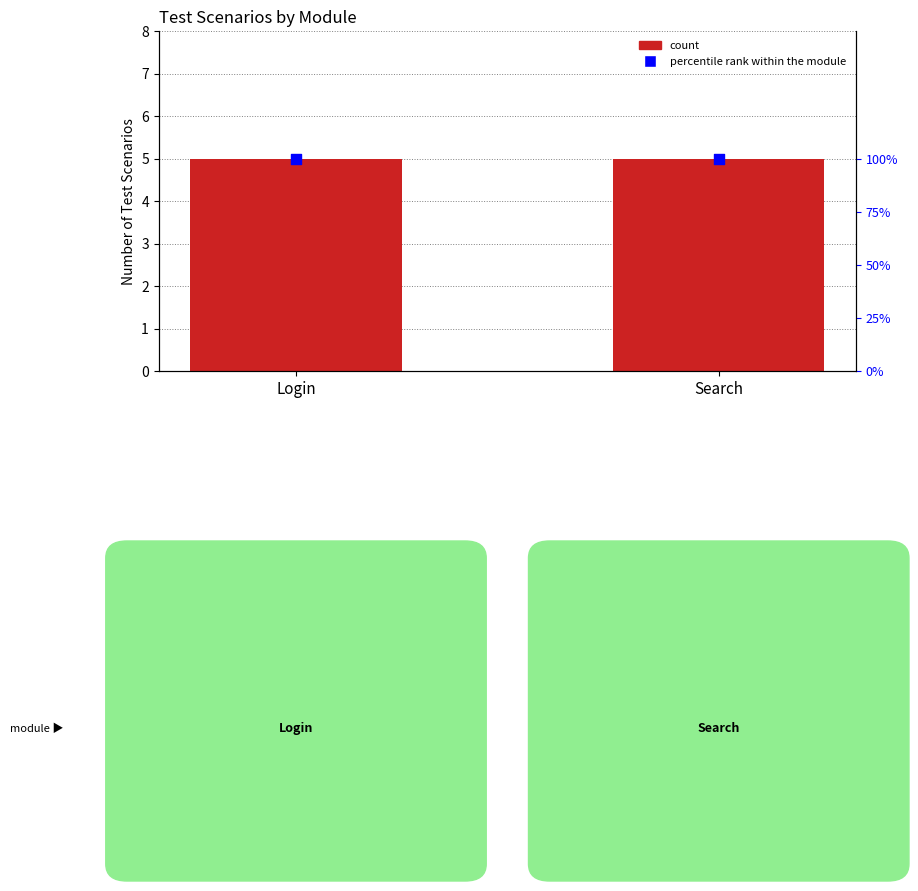

Which series has the largest total across all categories?

percentile rank within the module